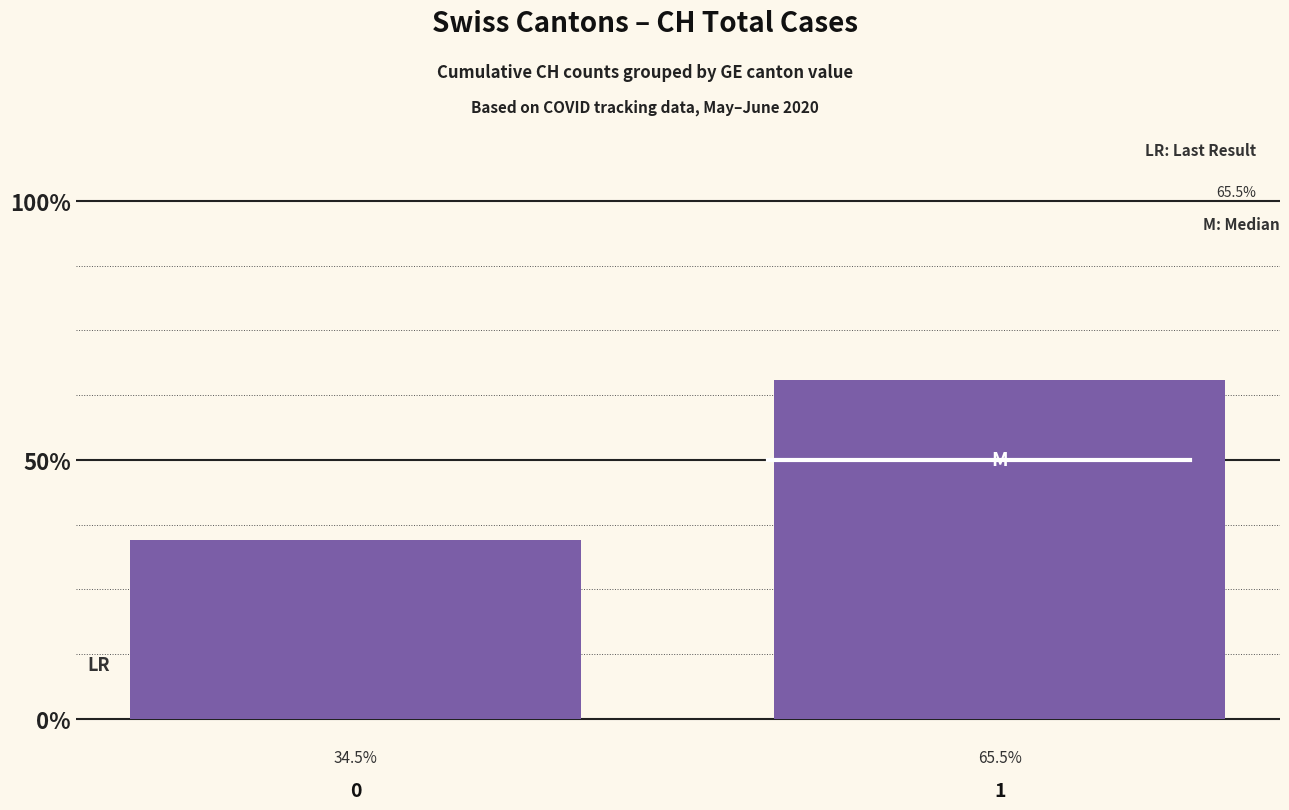

Reading left to right, transcribe all the data shown in this chart.

34.5	65.5